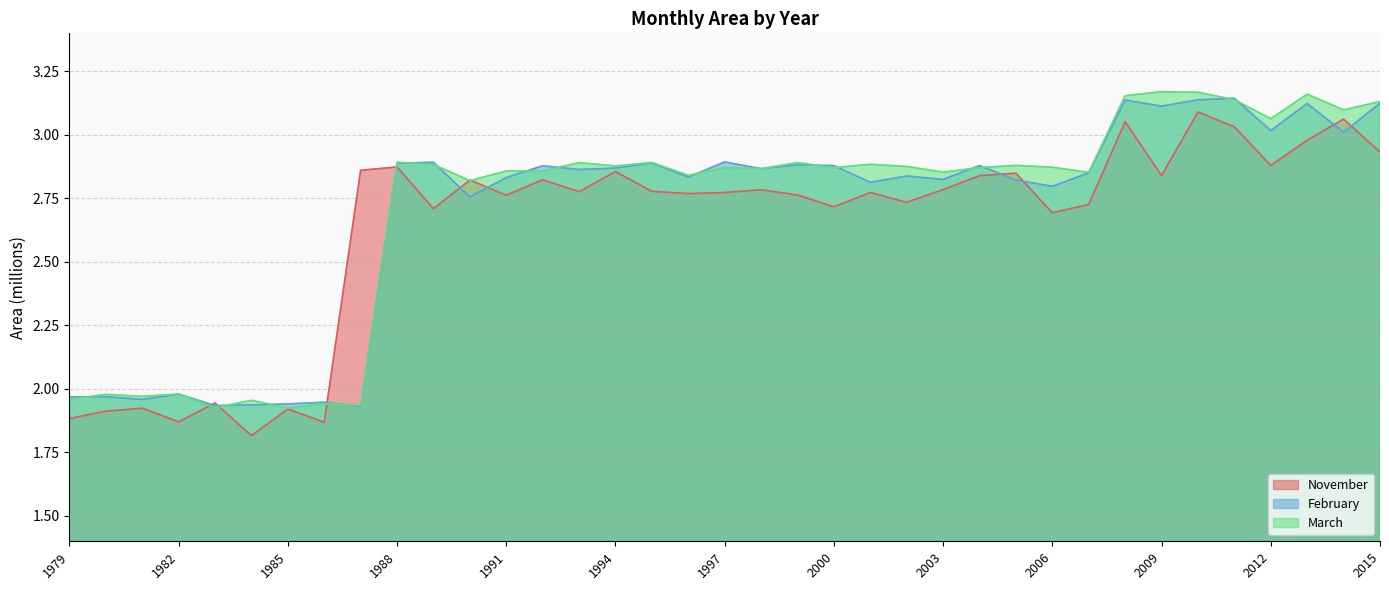

At which label does March reach its minimum?

1985